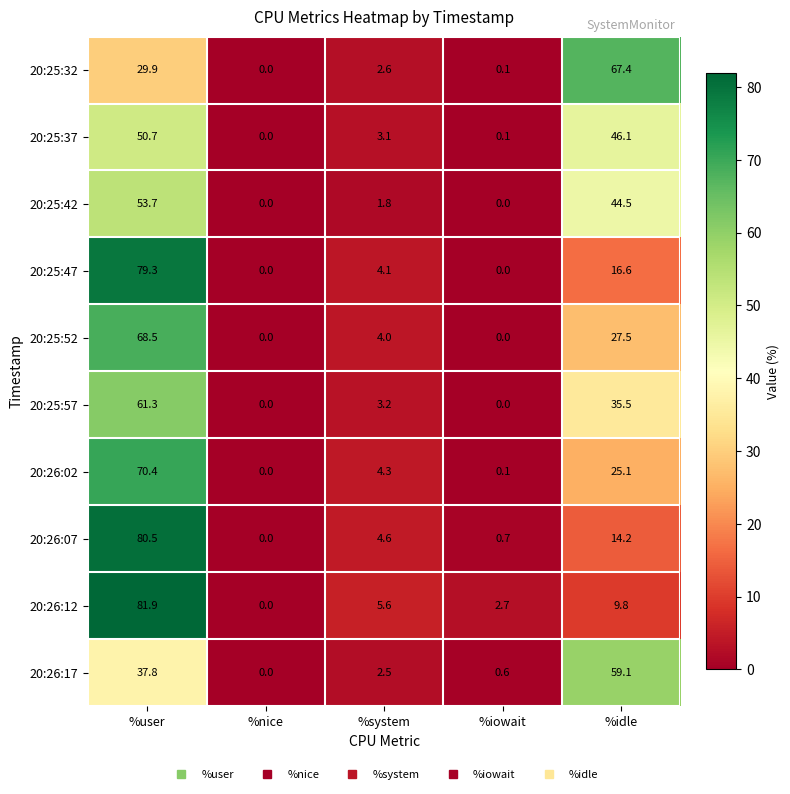

Which series changed the most between %system and %iowait?

20:26:02